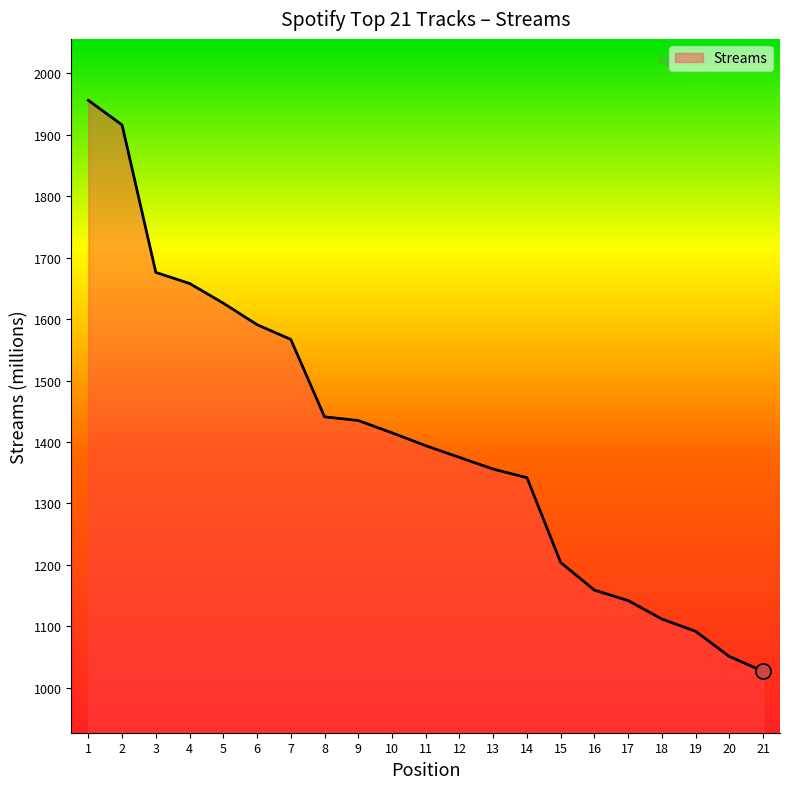

What is the change in value from 13 to 15?

-152